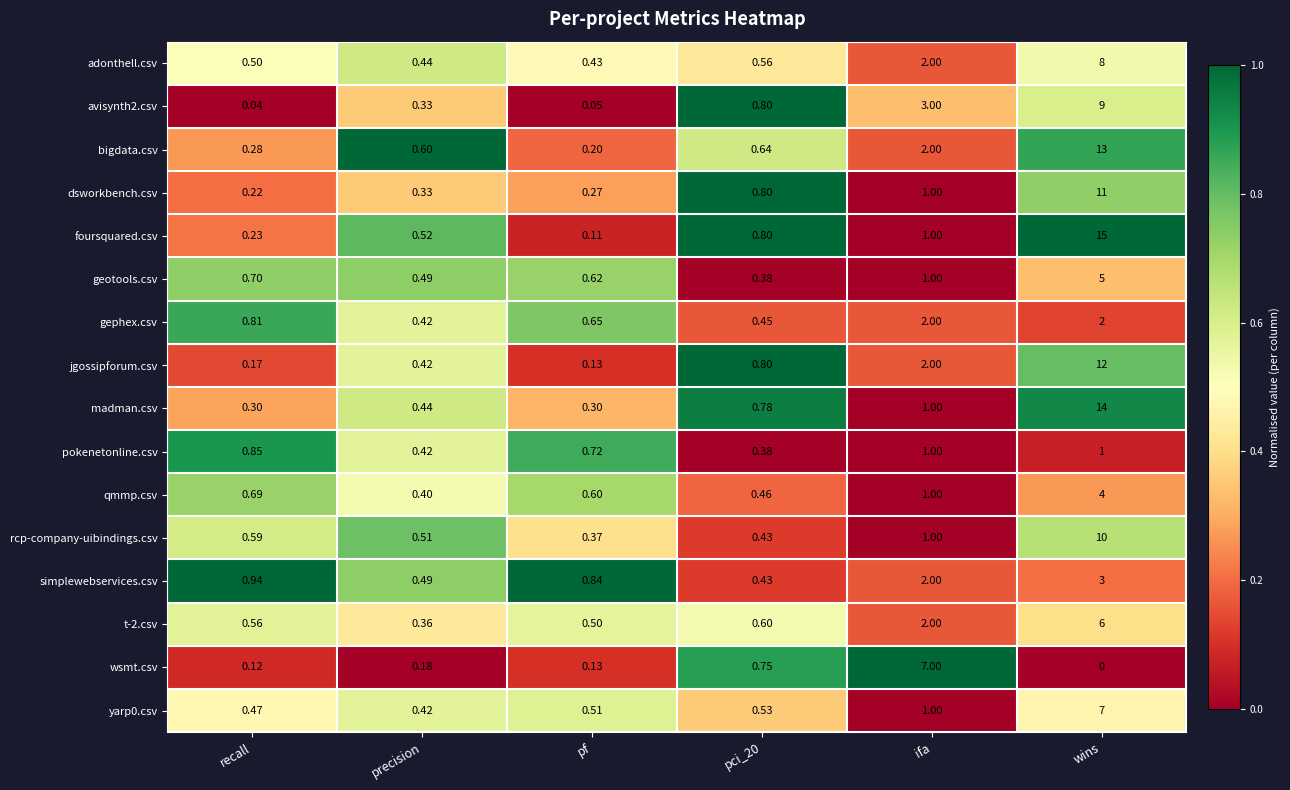

Which series has the largest range (max minus min)?

foursquared.csv